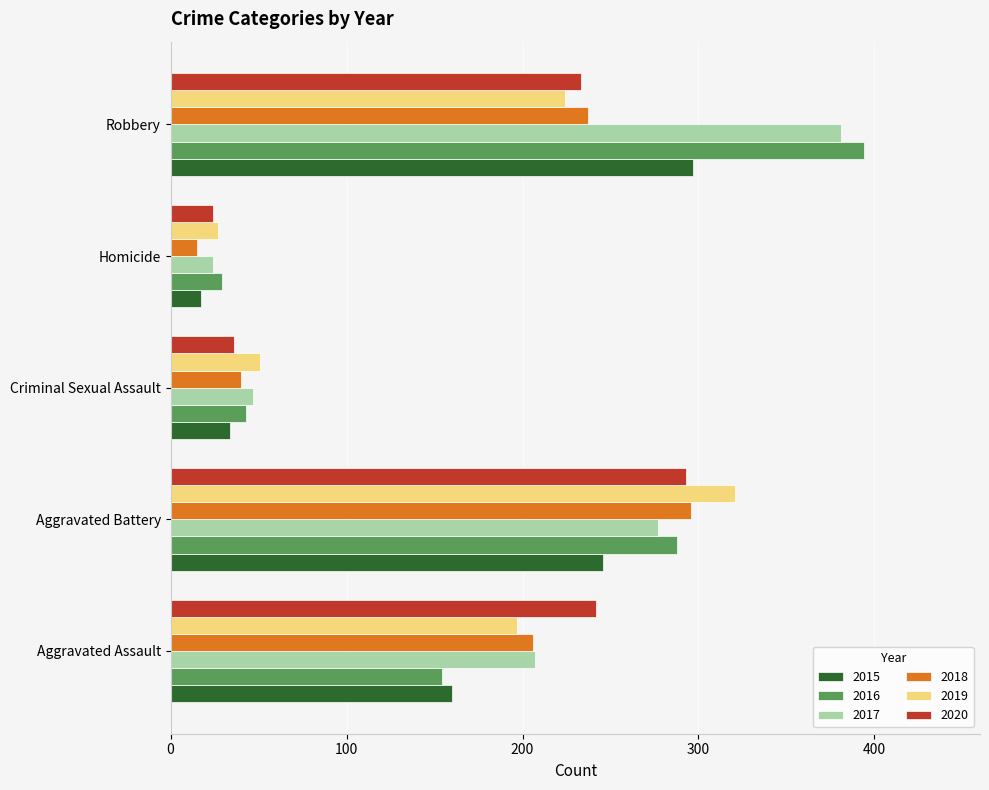

Which series has the largest total across all categories?

2017